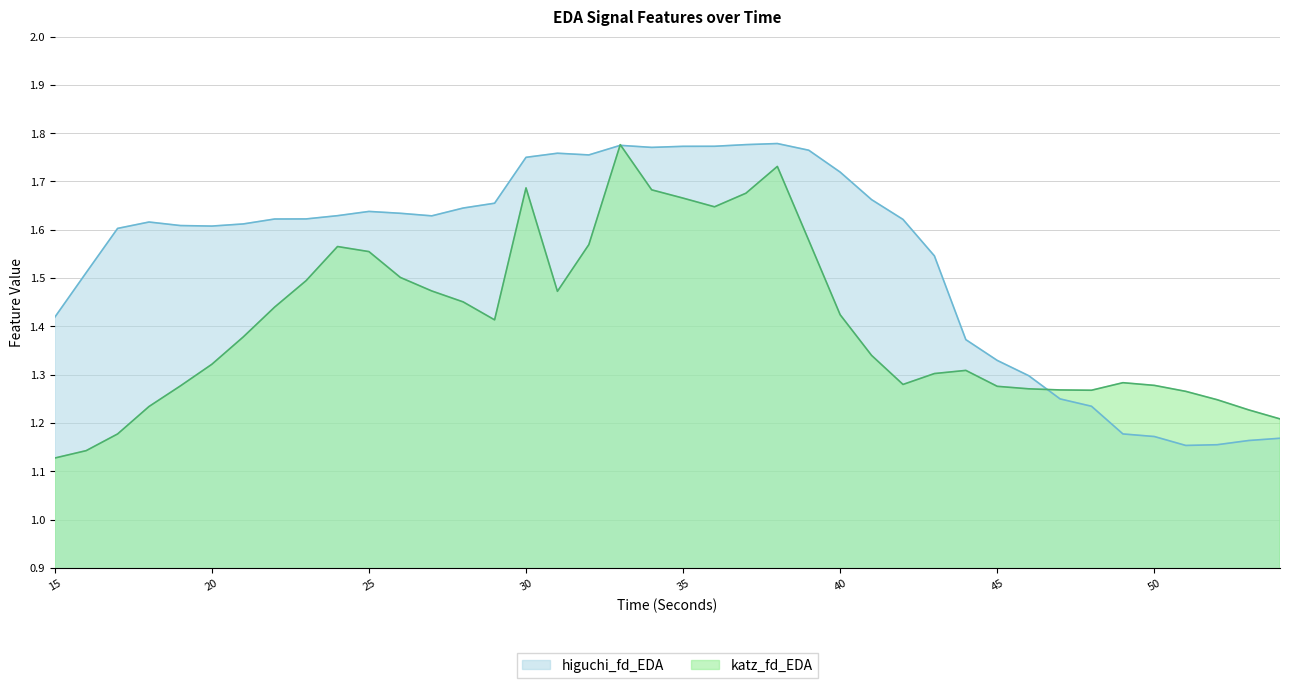

At which category is the sum across all series the highest?

33